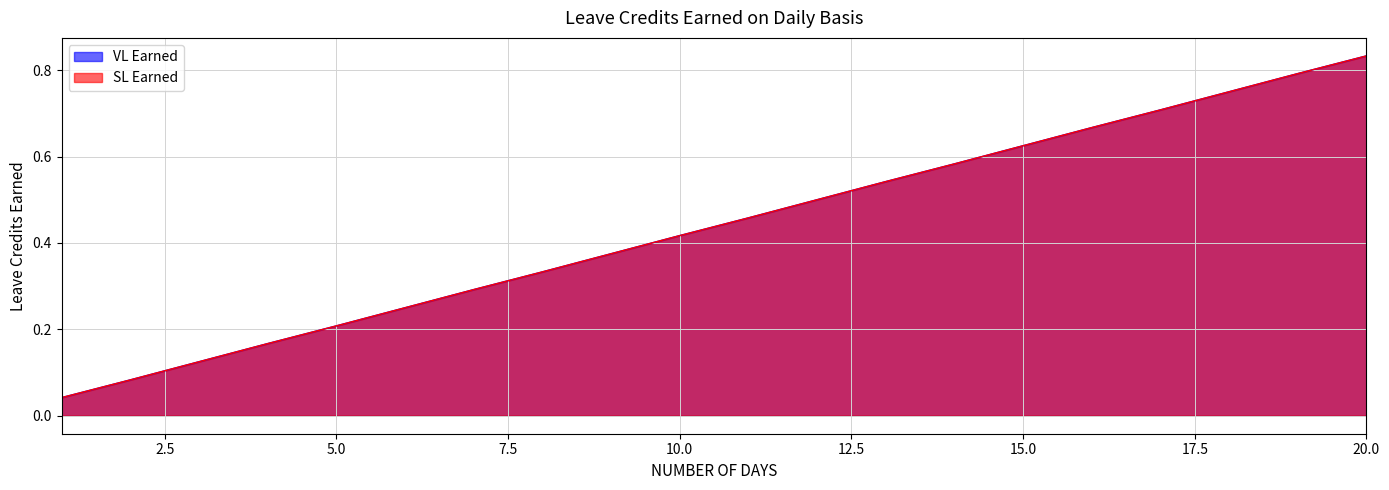

Is the value of SL Earned at 7 greater than the value of VL Earned at 14?

No